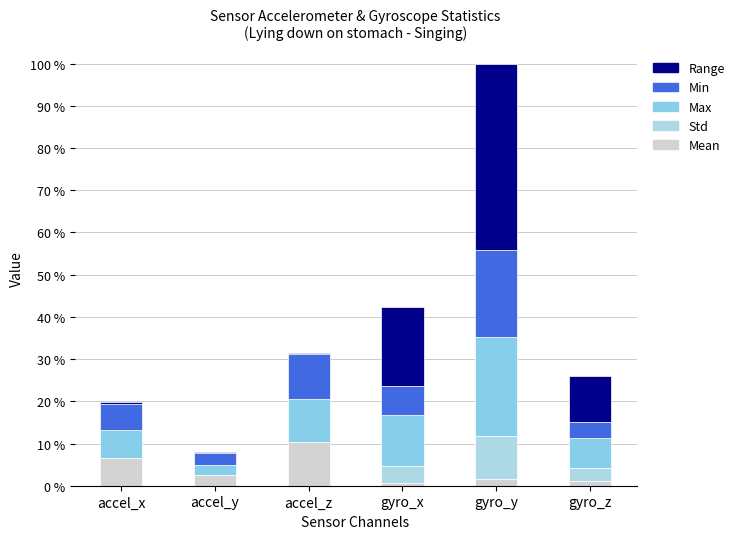

Between accel_x and accel_z, which is larger?

accel_z